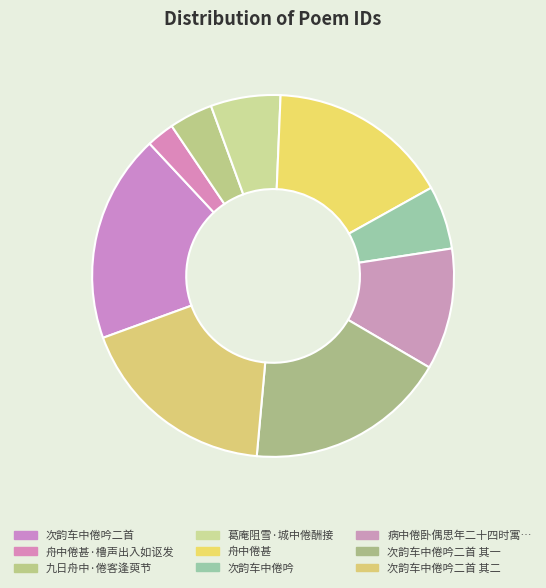

Which slice is the smallest?

舟中倦甚·橹声出入如讴发